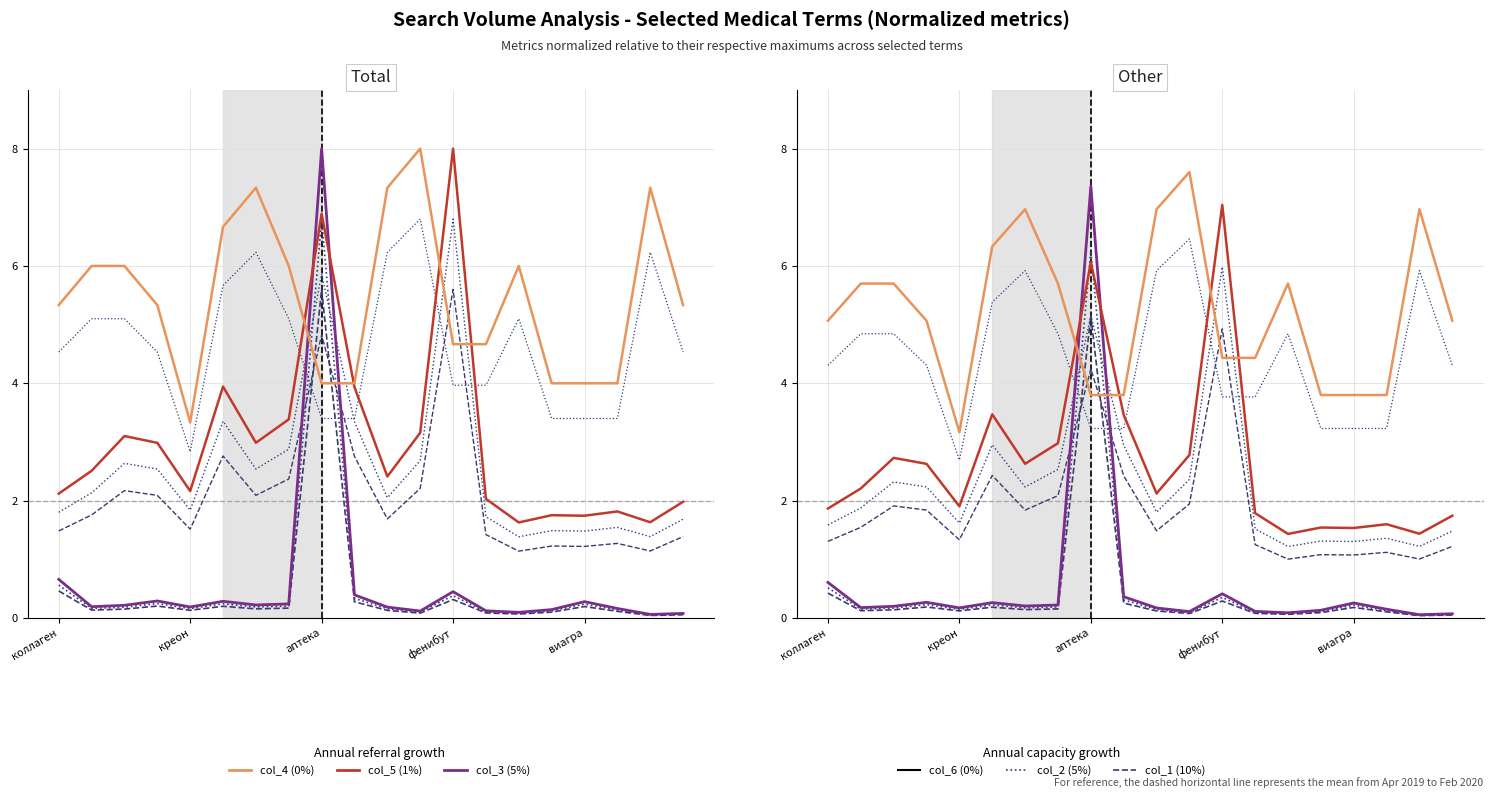

What position from the right is 14?

6